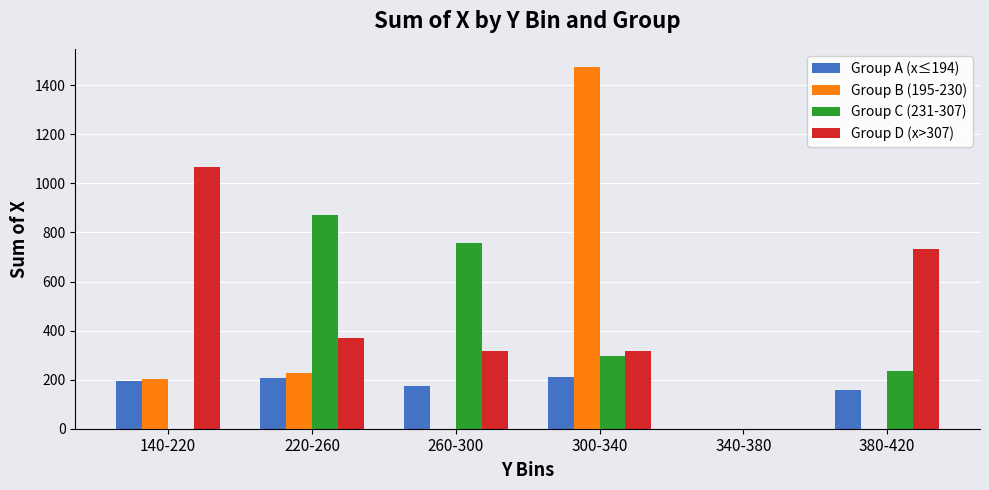

The value of Group C (231-307) at 380-420 is 349. True or false?

False